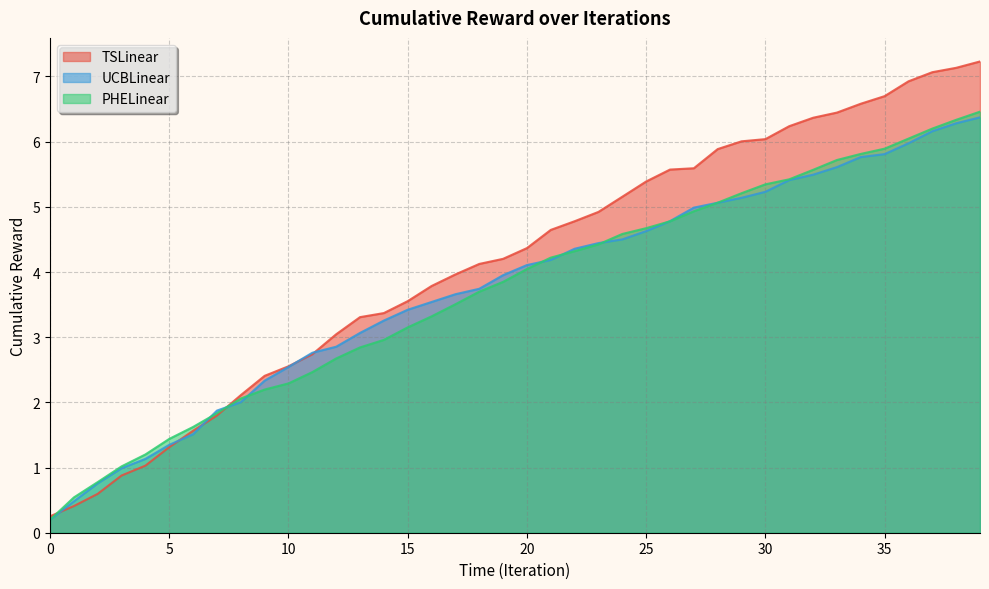

How many lines are shown in the chart?

3